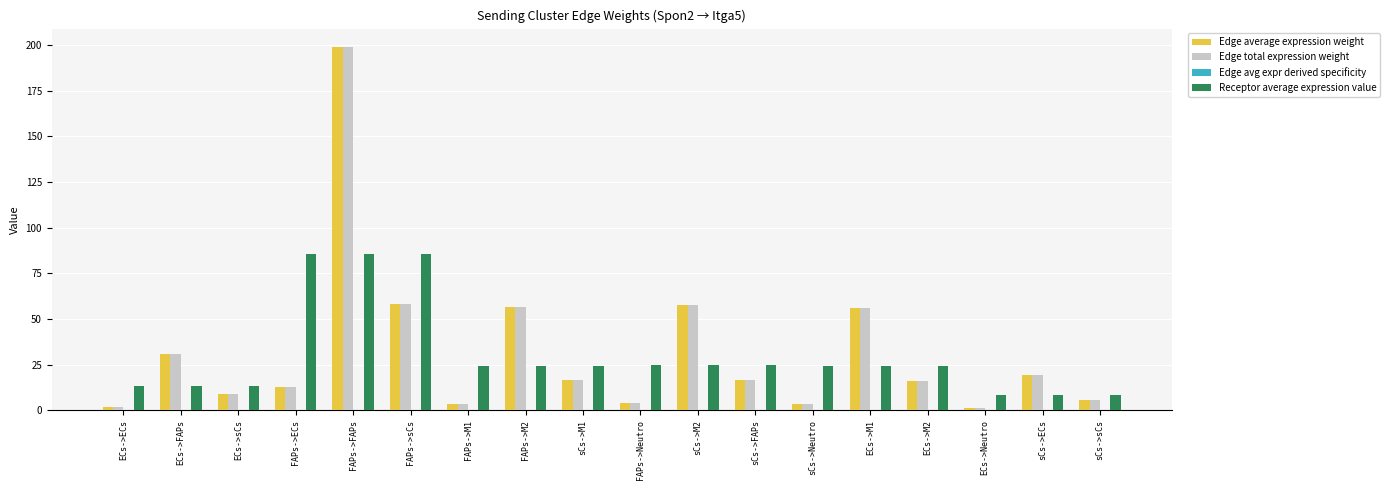

The value of Receptor average expression value at FAPs->ECs is 85.7. True or false?

True